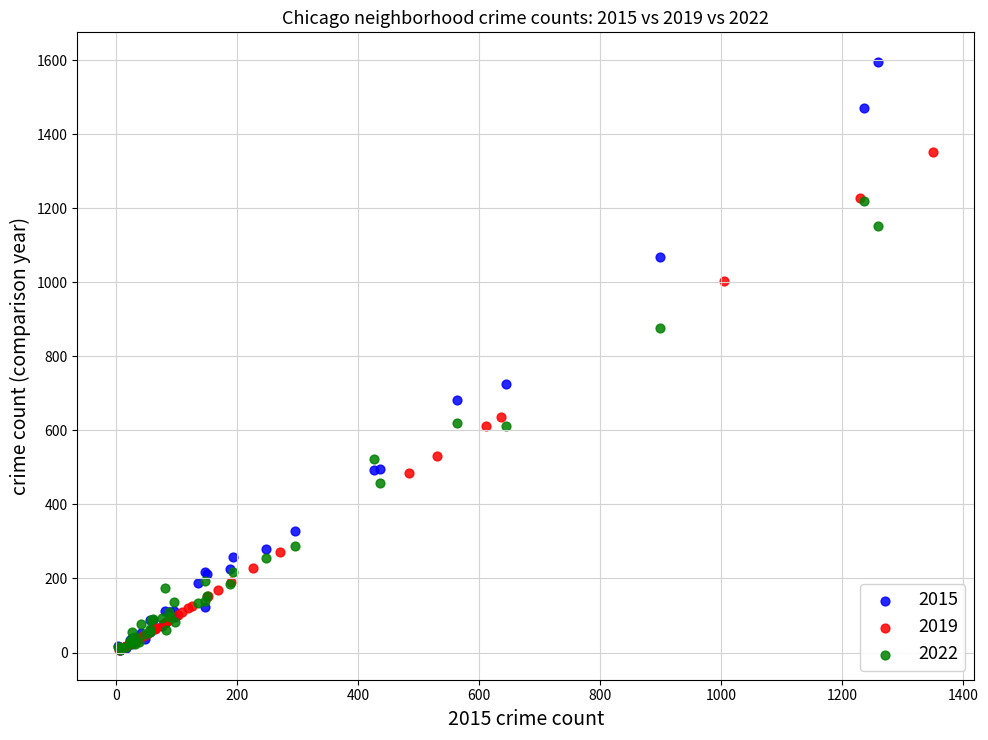

What are all the series names shown in the legend?

2015, 2019, 2022